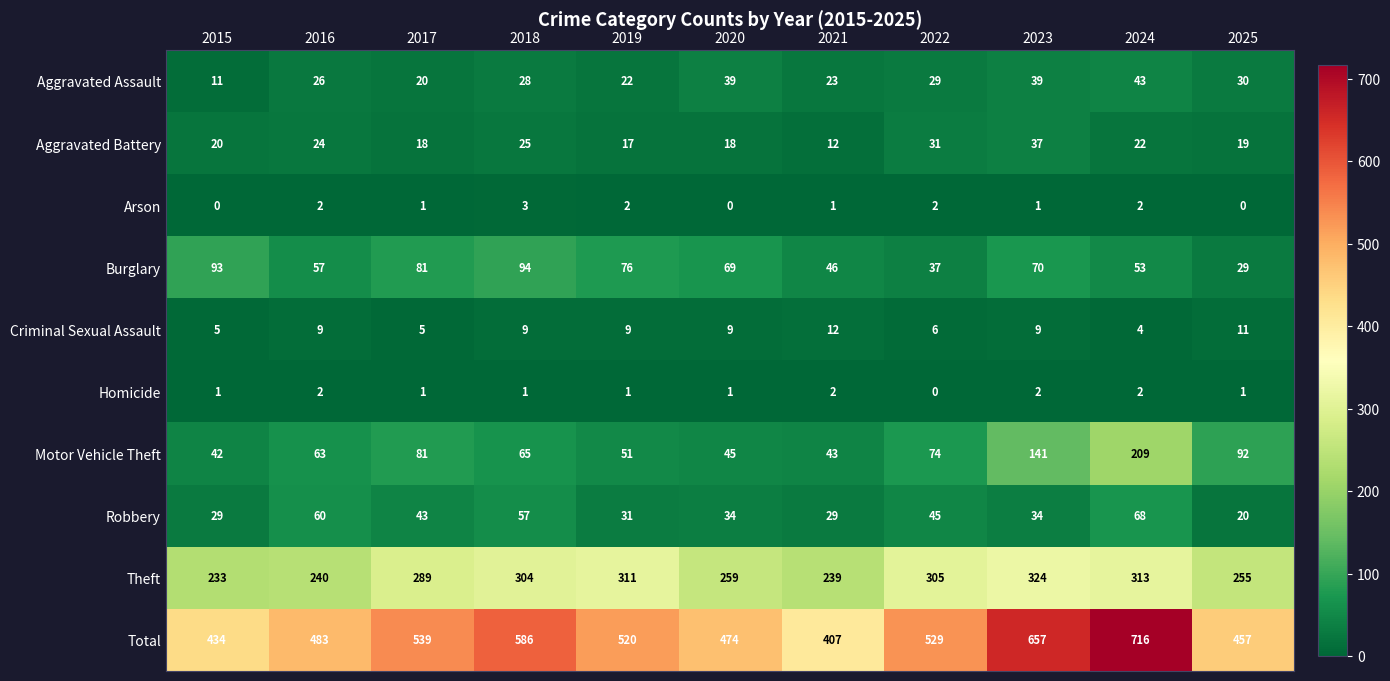

How many values in the Motor Vehicle Theft series are below 65?

5